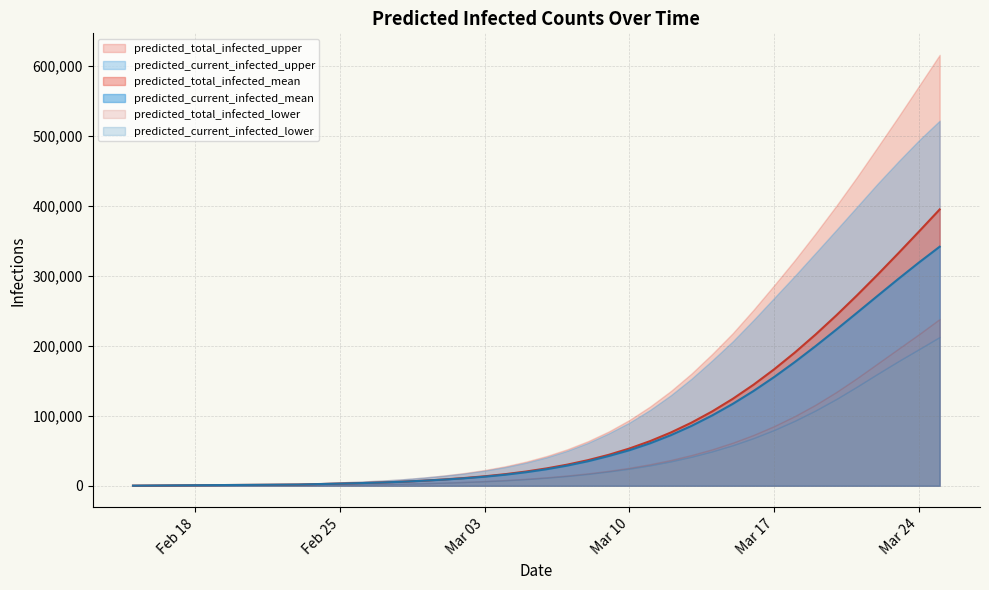

True or false: predicted_total_infected_lower and predicted_current_infected_mean intersect in this chart.

False